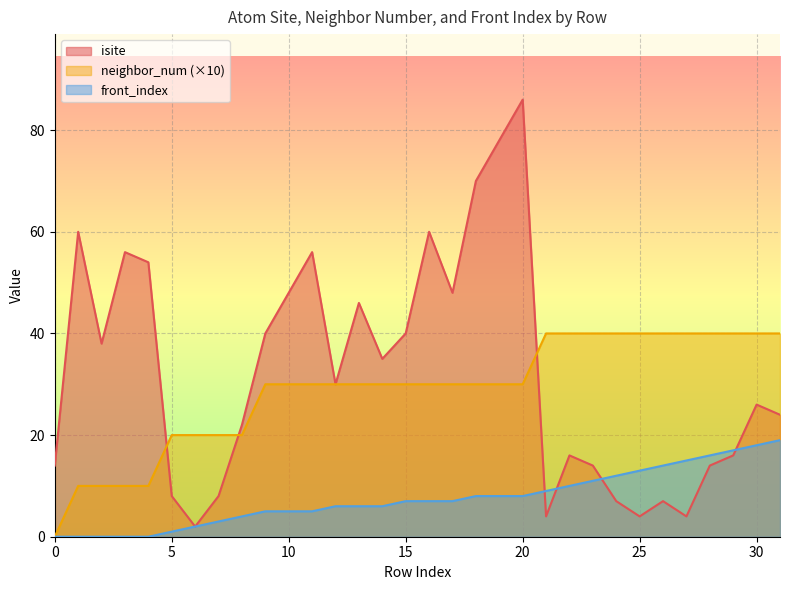

How many lines are shown in the chart?

3